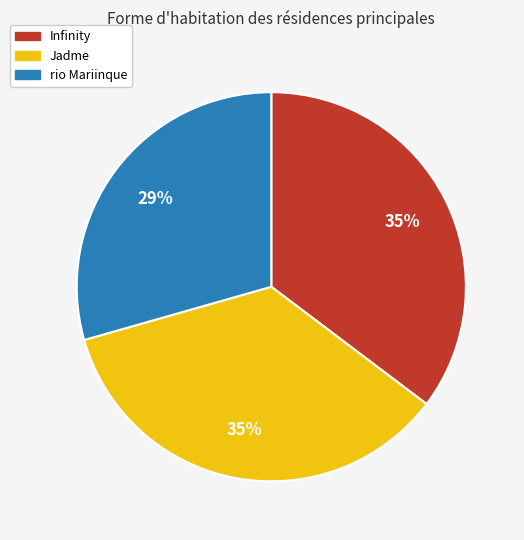

How many segments does this pie chart have?

3